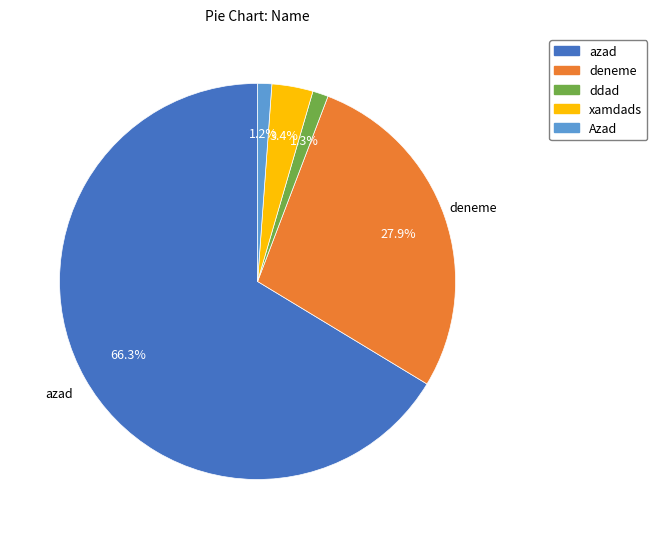

To the nearest percent, what is the average slice percentage?

20%